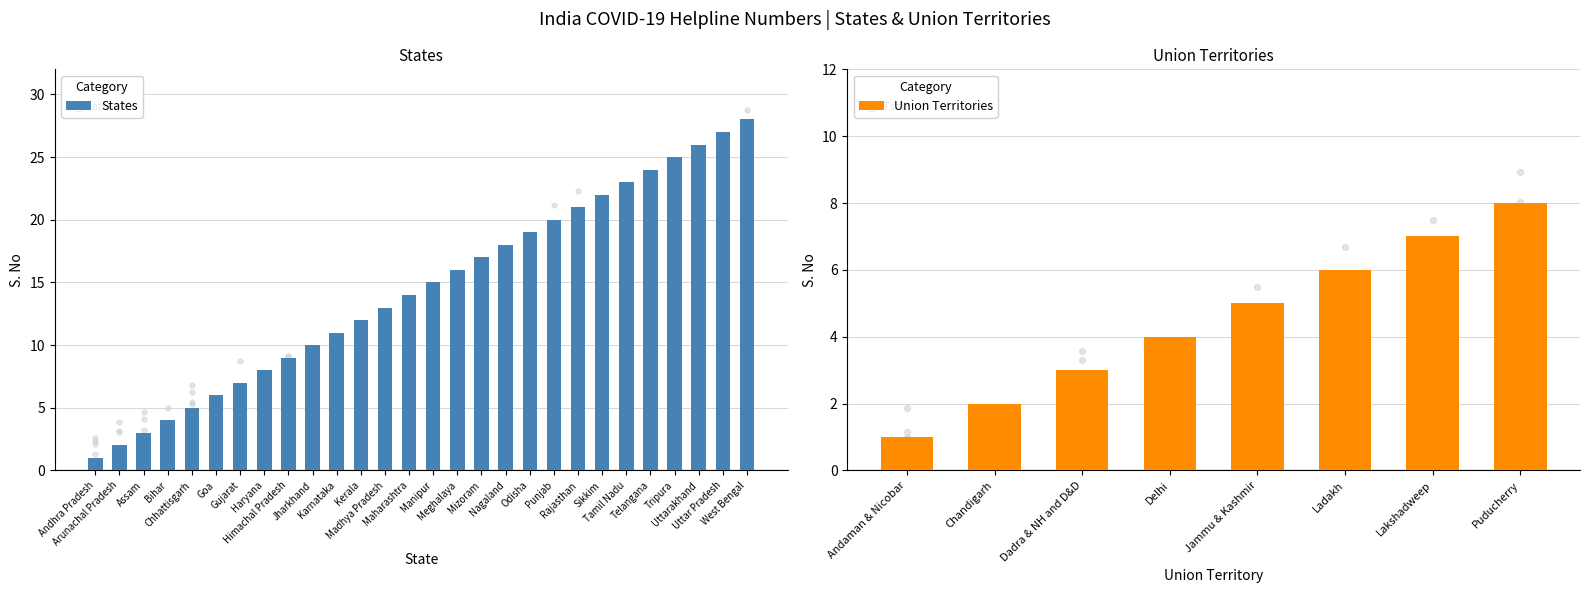

What is the approximate value of Union Territories at Jammu & Kashmir?

5